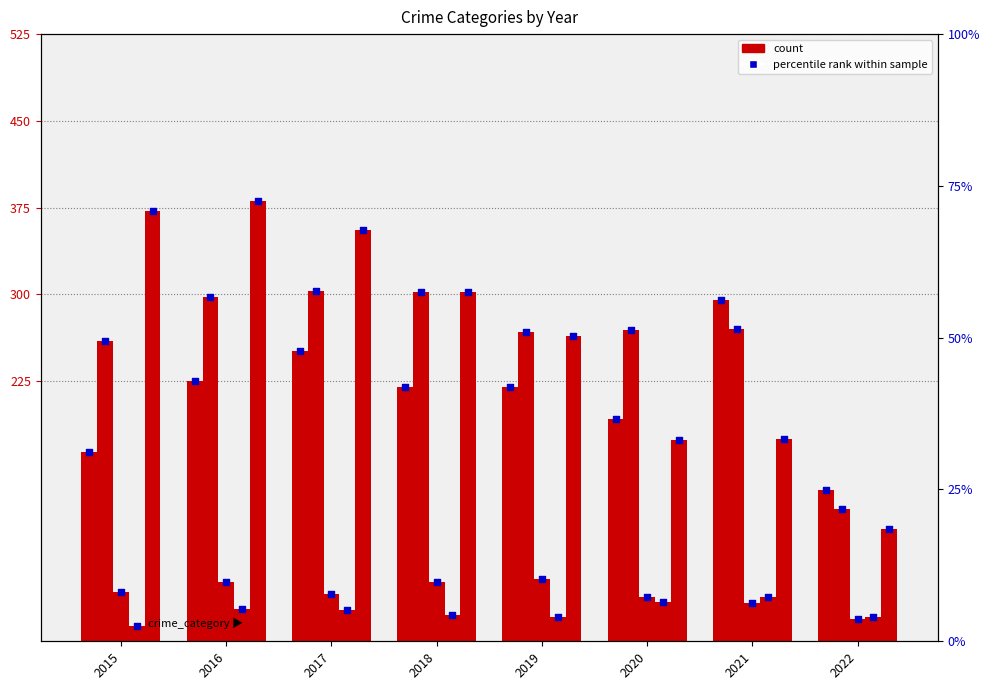

Which series has the largest Y range (max minus min)?

Robbery